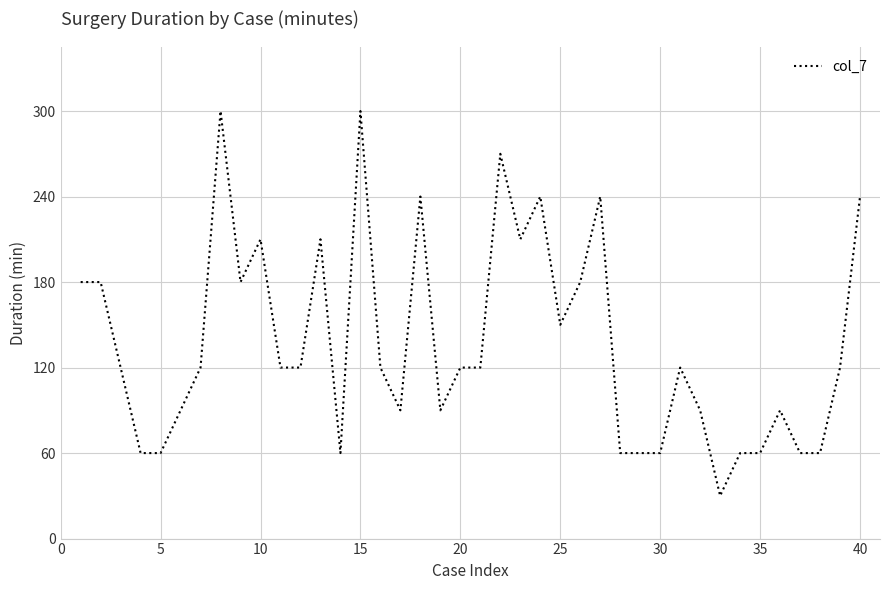

What is the smallest value displayed?

30